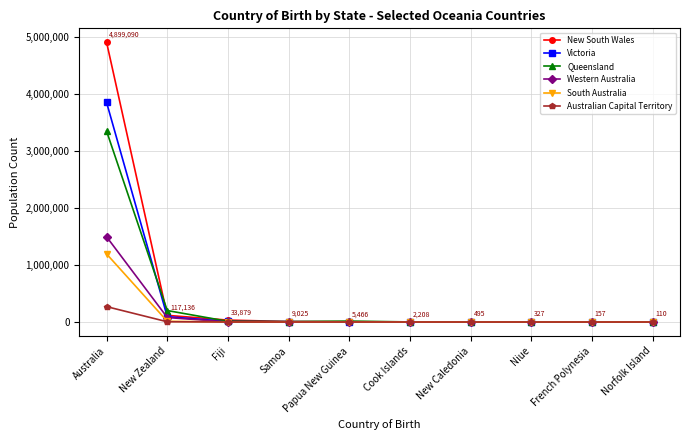

The Queensland series shows 201206 at New Zealand. True or false?

True